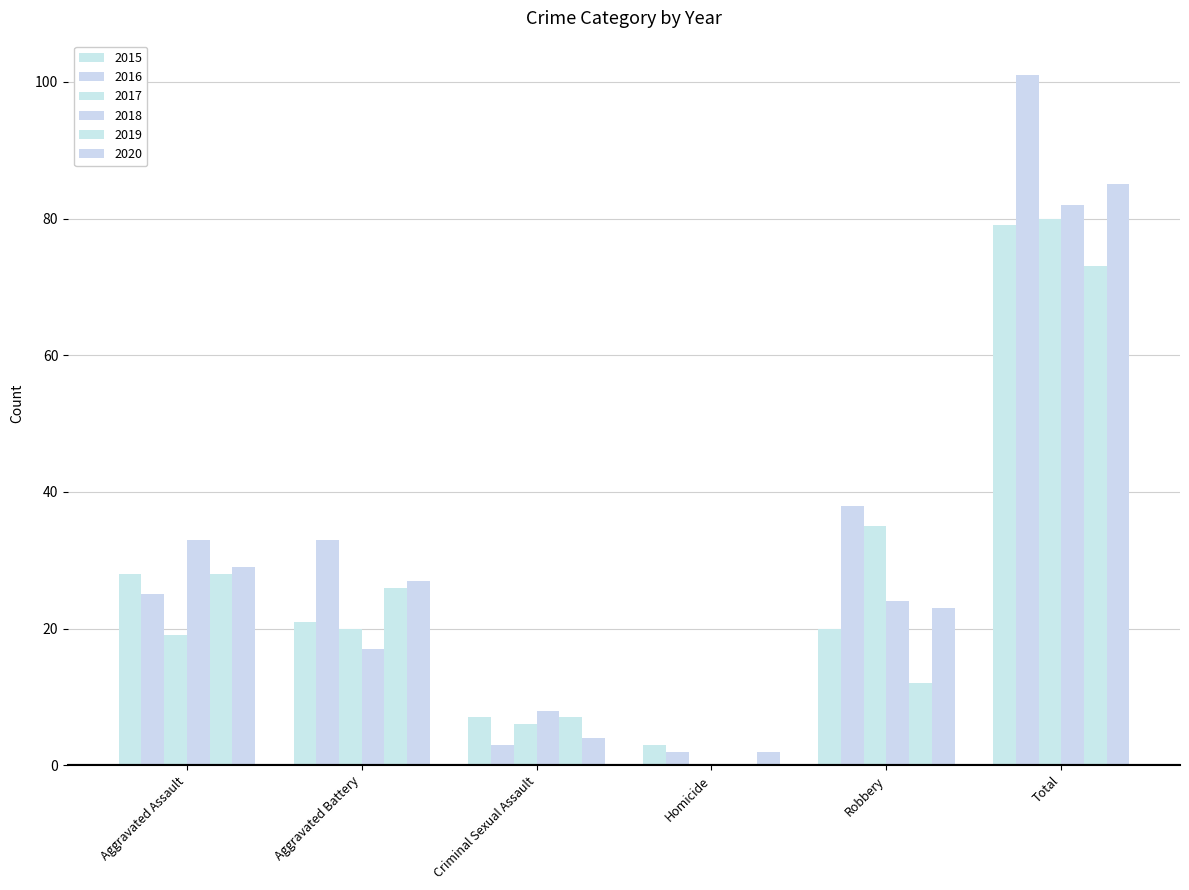

Are the bars grouped side by side (vs. stacked)?

Yes